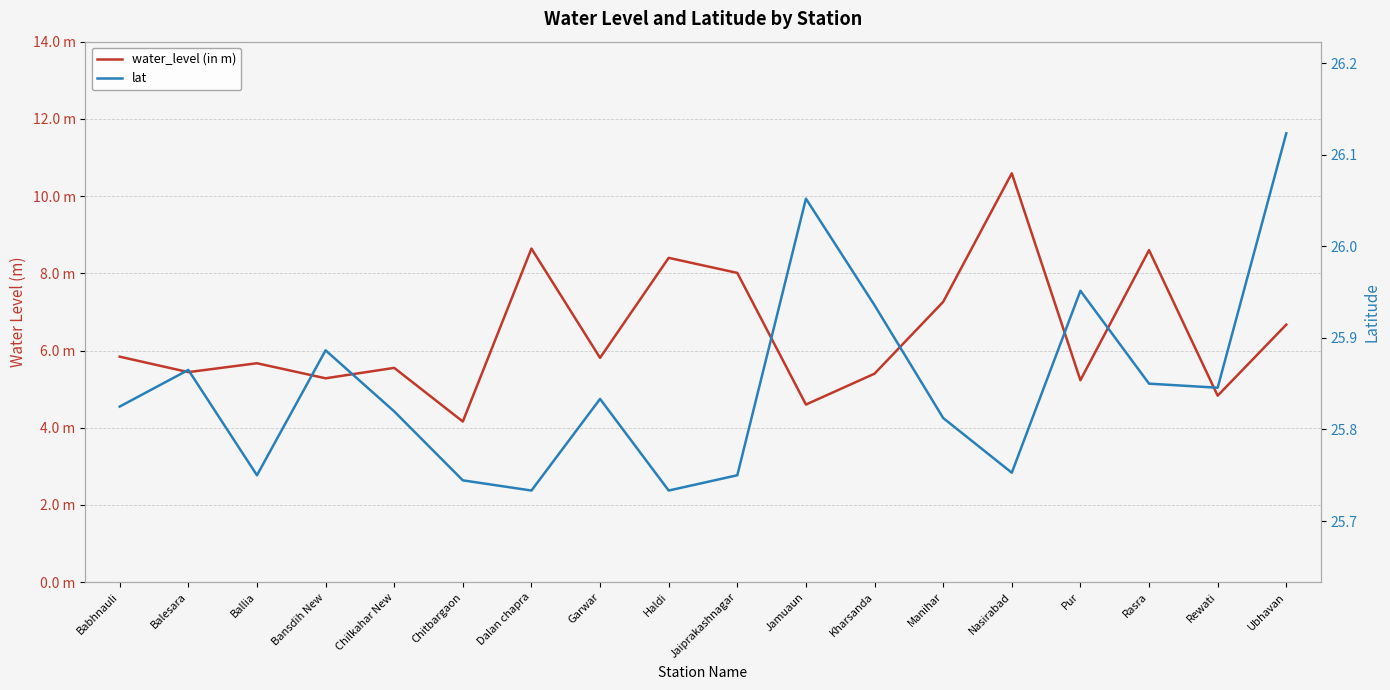

At how many categories does at least one series exceed 18?

18